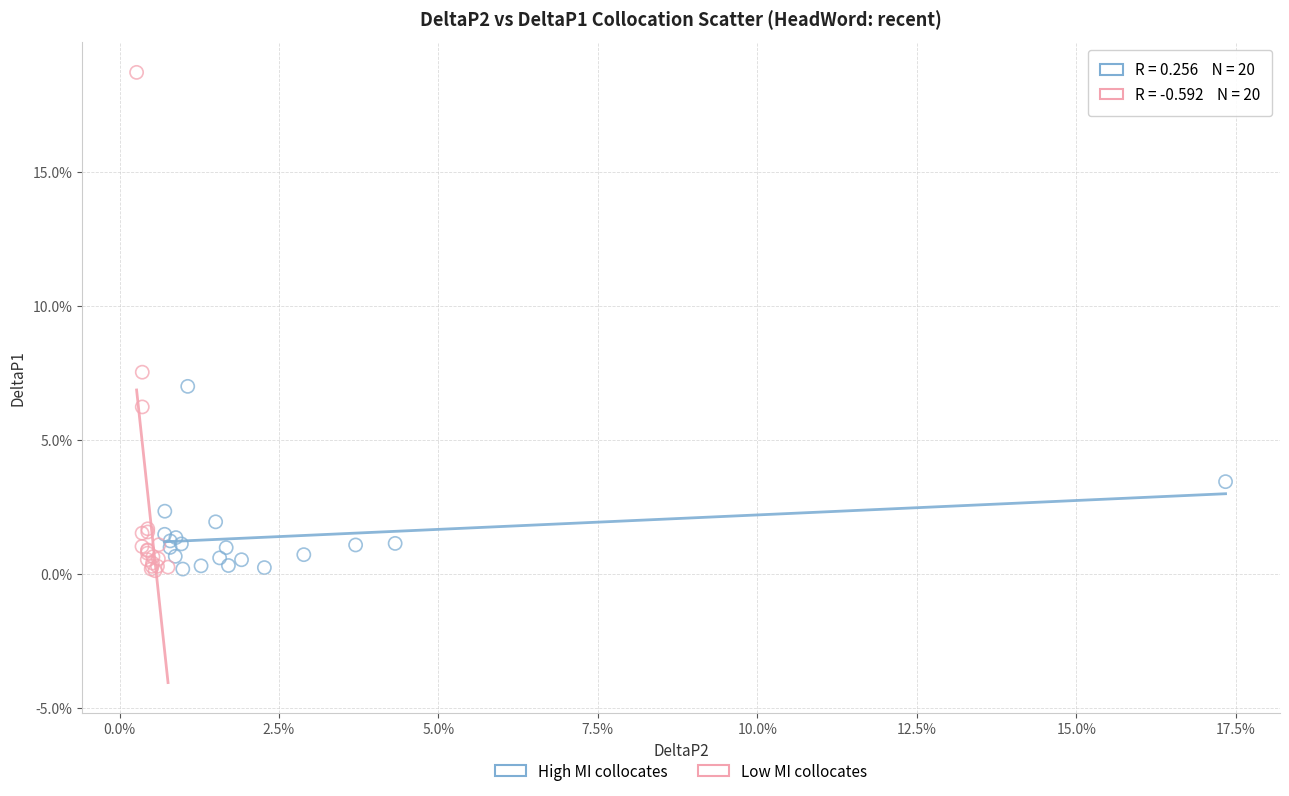

Which series reaches the maximum Y coordinate?

Low MI collocates